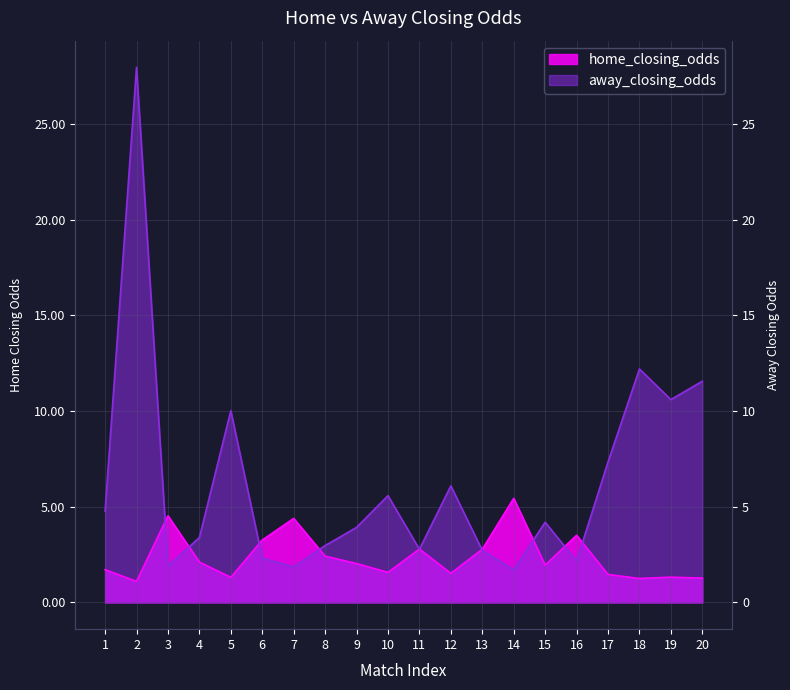

What are all the series names shown in the legend?

home_closing_odds, away_closing_odds